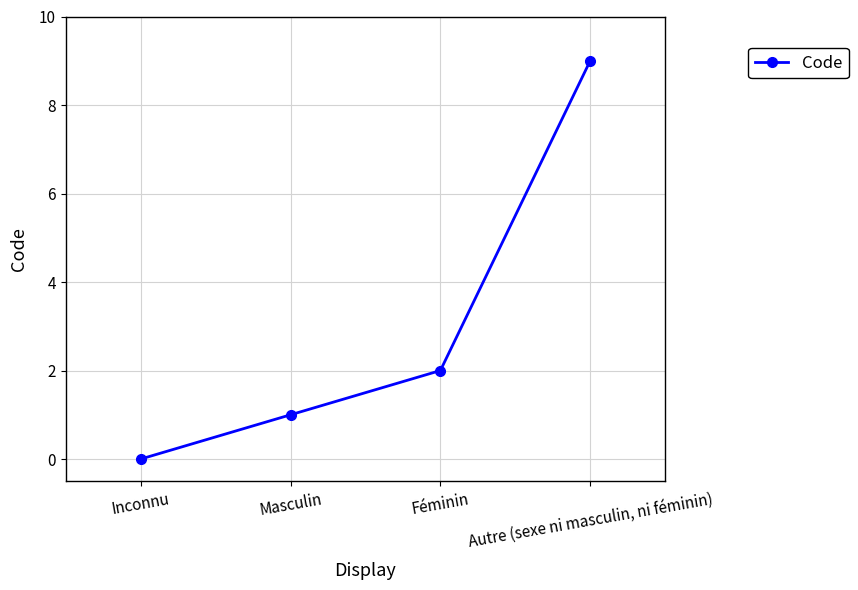

What is the difference between the maximum and second lowest values?

8